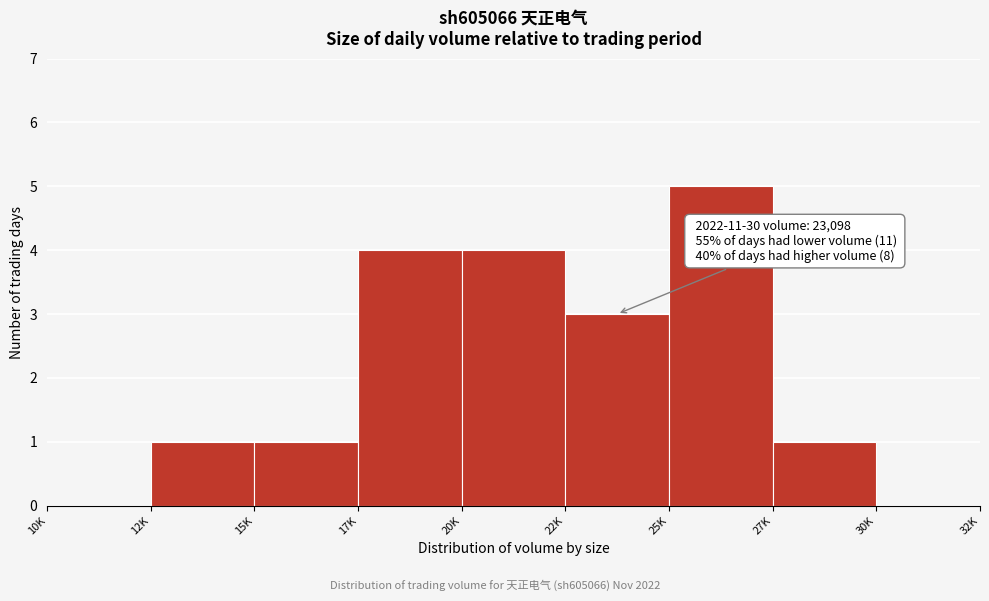

Reading left to right, extract all data points from this chart.

10K=0	12K=1	15K=1	17K=4	20K=4	22K=3	25K=5	27K=1	30K=0